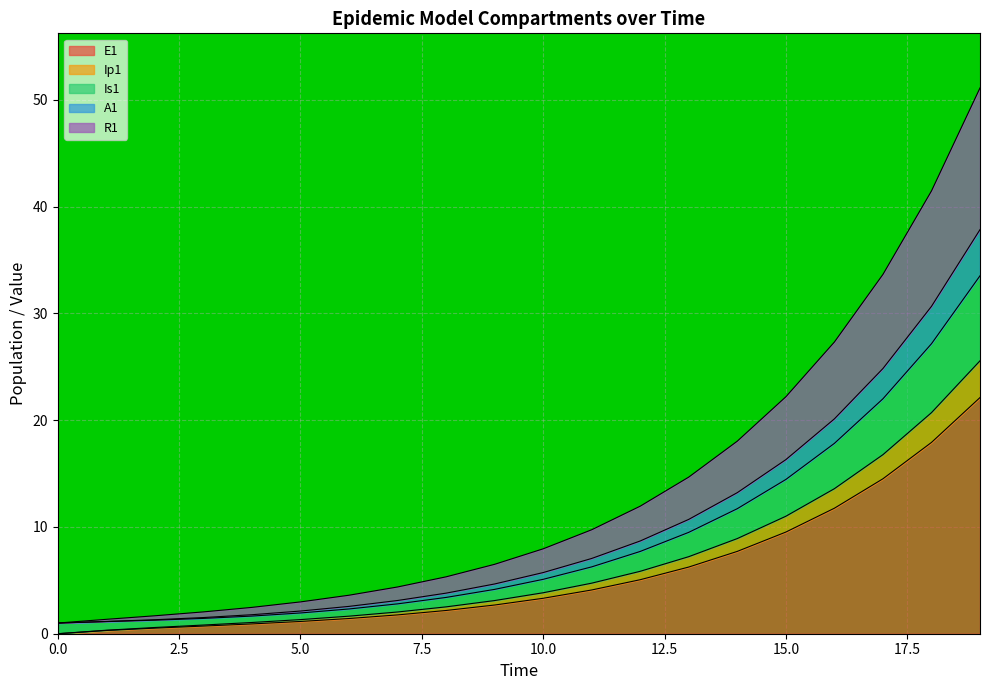

What is the spread (max minus min) of values at 7?

2.6